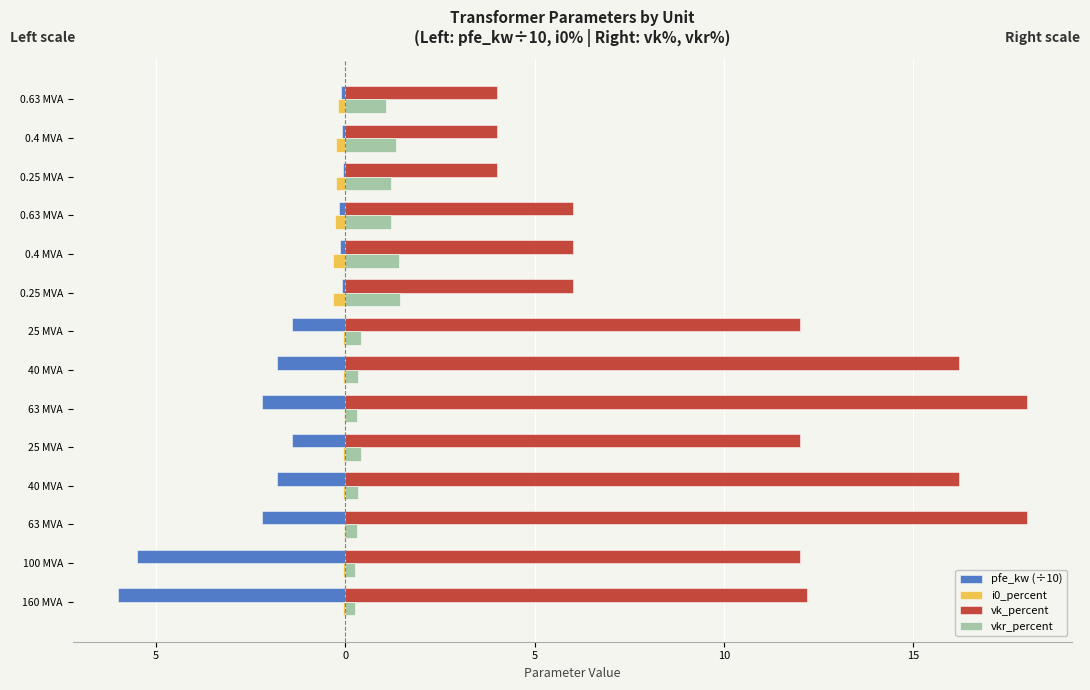

What is the difference between the maximum and minimum values in the i0_percent series?

0.3